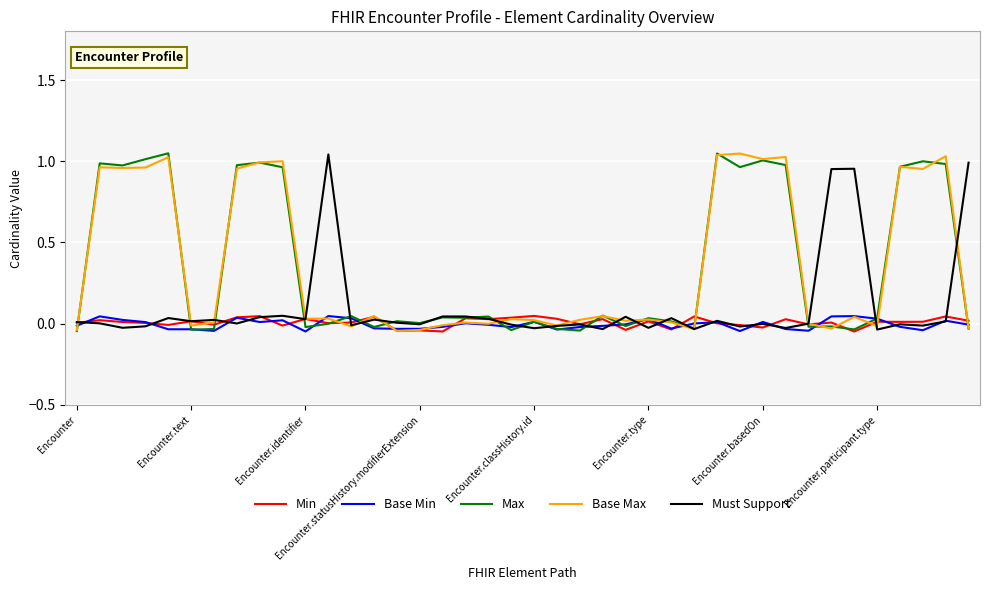

How many interior local peaks does the Max series have?

14